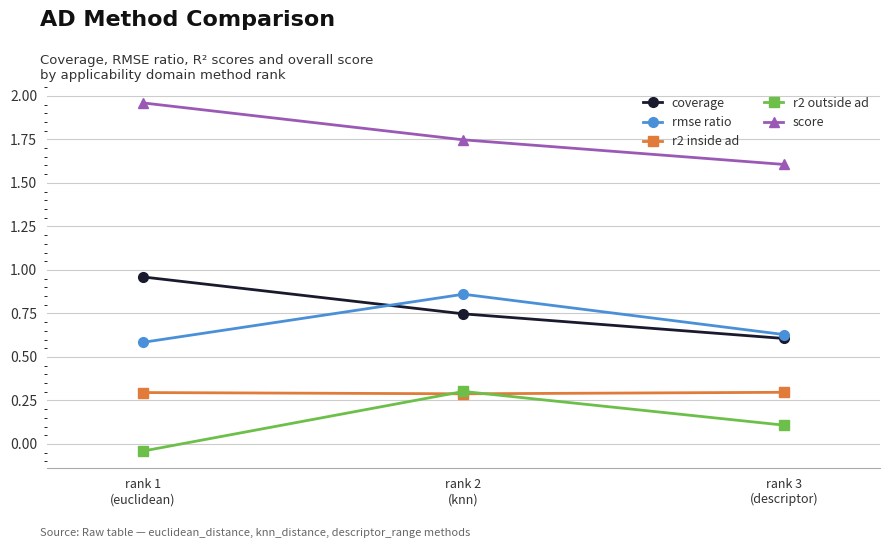

How many rmse ratio values are between 0 and 1?

3